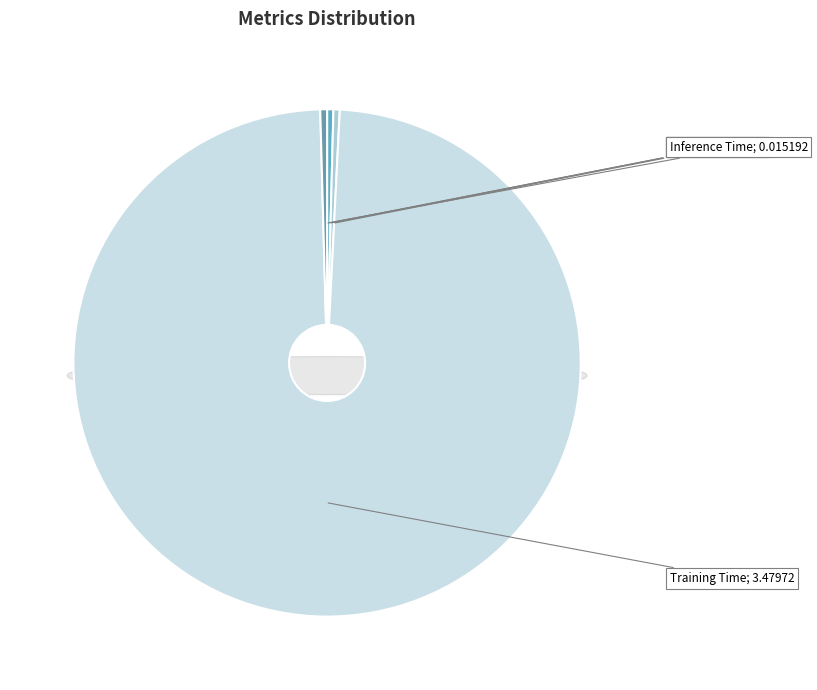

The MAPE slice represents 10% of the pie. True or false?

False